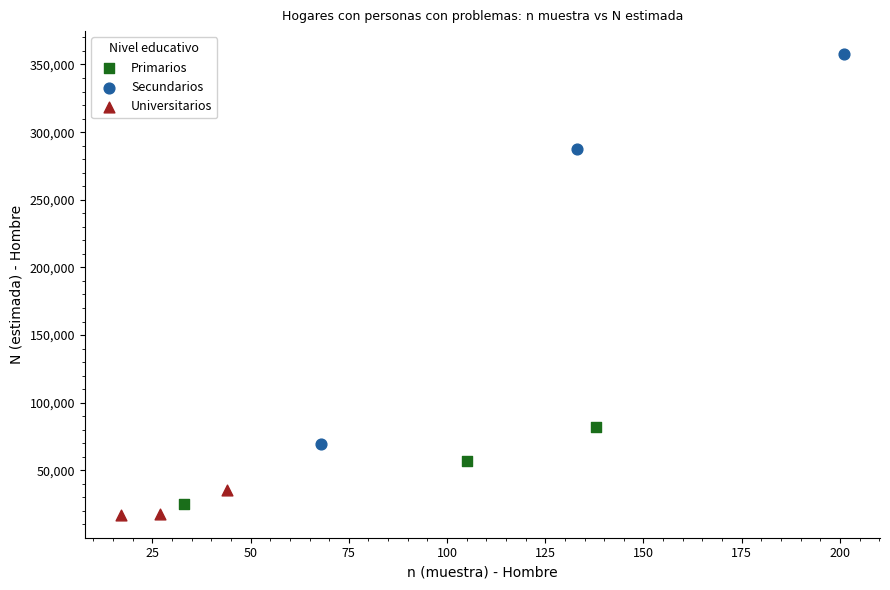

What are all the series names shown in the legend?

Primarios, Secundarios, Universitarios